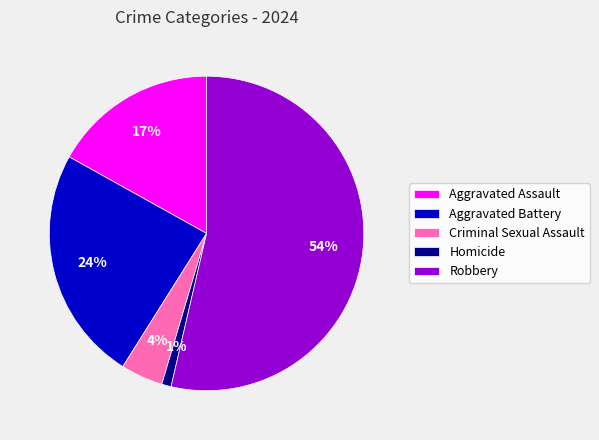

To the nearest percent, what is the difference between the largest and smallest slice percentages?

53%